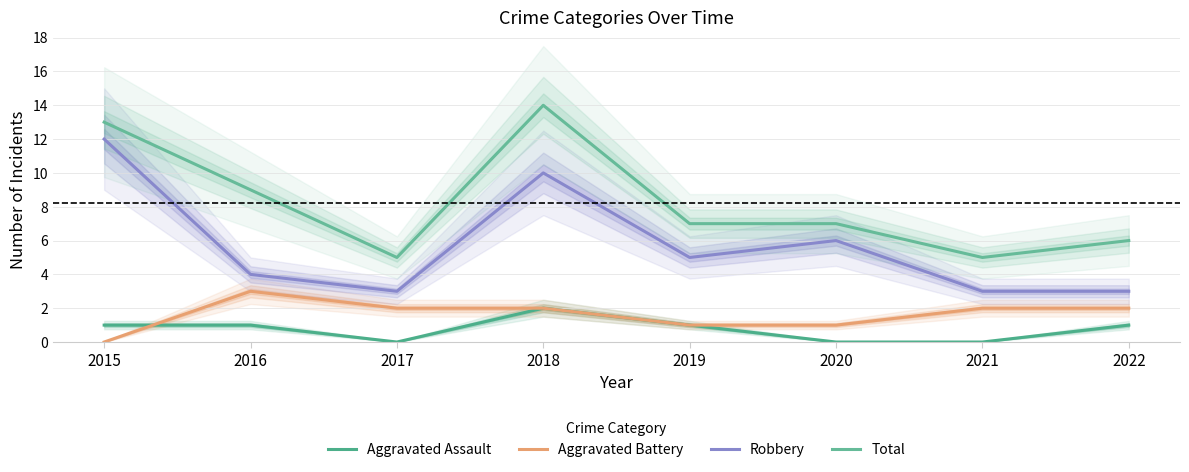

True or false: Total and Robbery intersect in this chart.

False